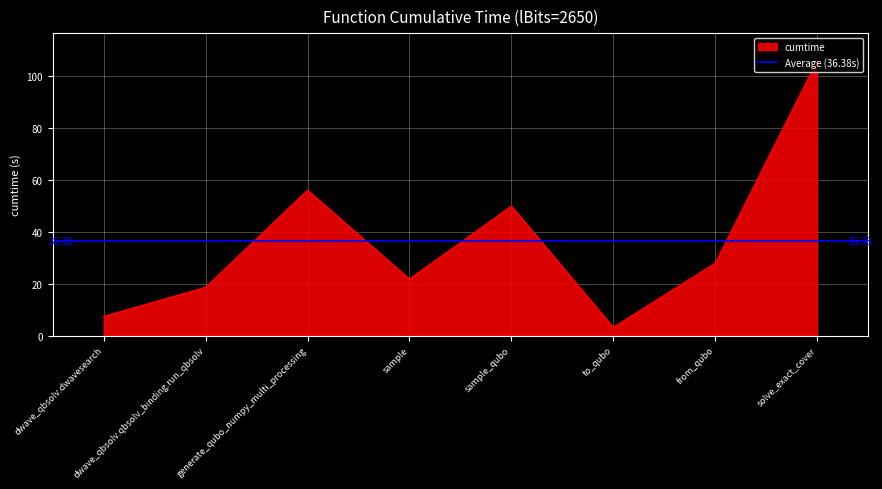

The value at dwave_qbsolv.qbsolv_binding.run_qbsolv is 24.7. True or false?

False